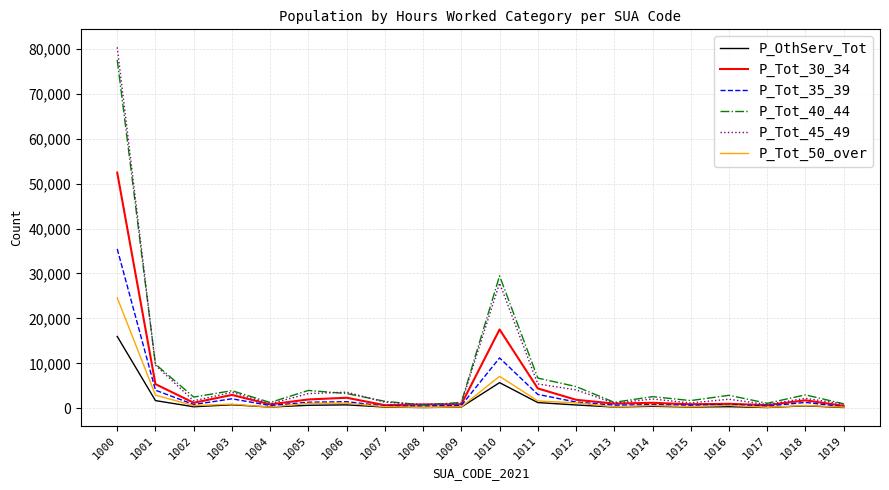

Is the value of P_Tot_40_44 at 1008 greater than the value of P_Tot_30_34 at 1003?

No